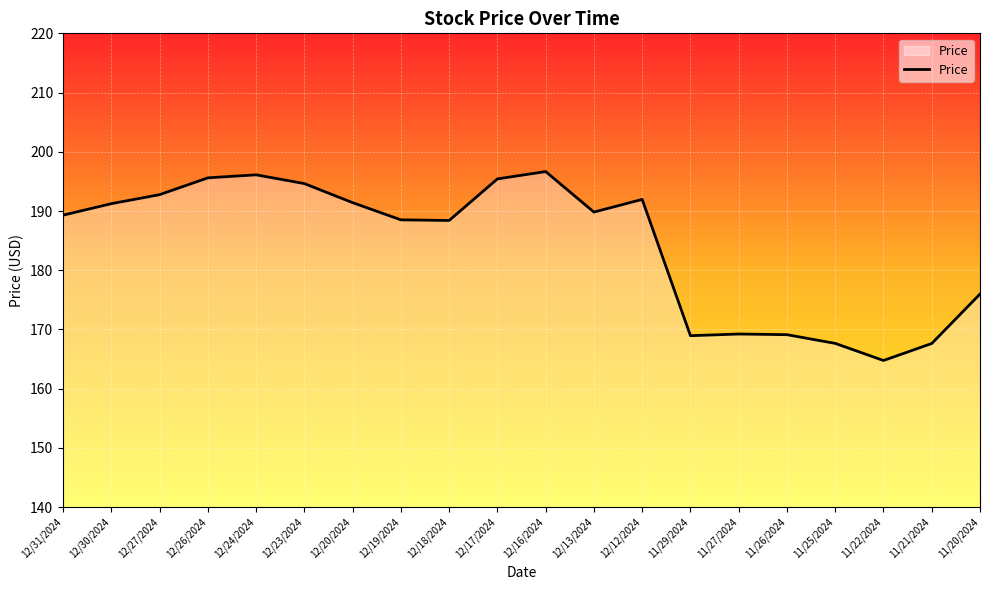

What position from the right is 12/20/2024?

14